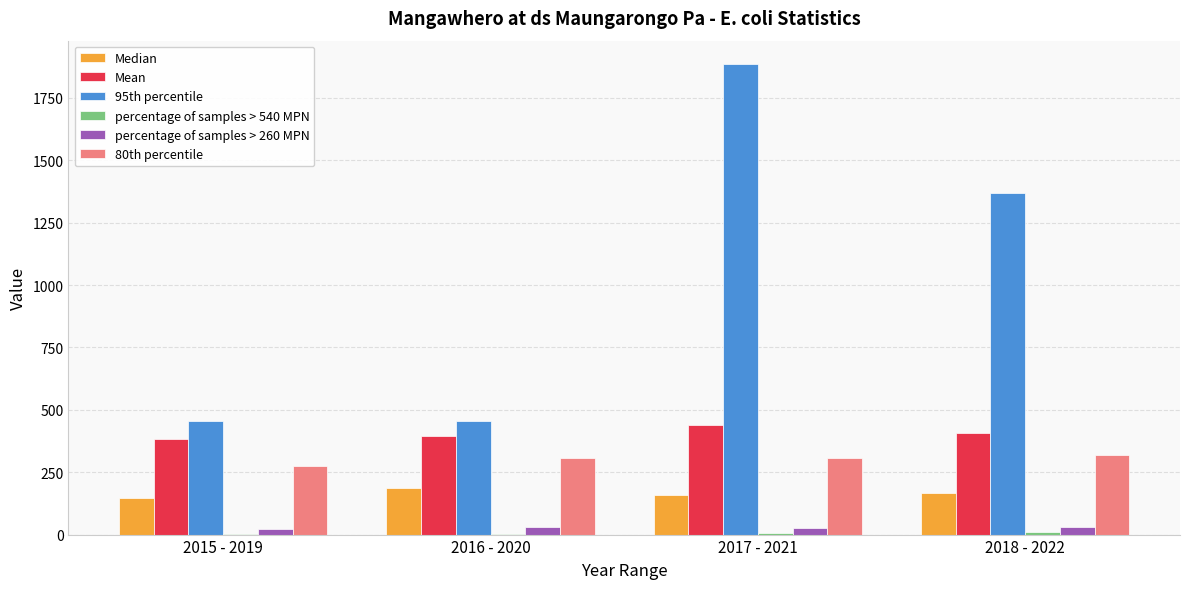

Which series has the largest total across all categories?

95th percentile